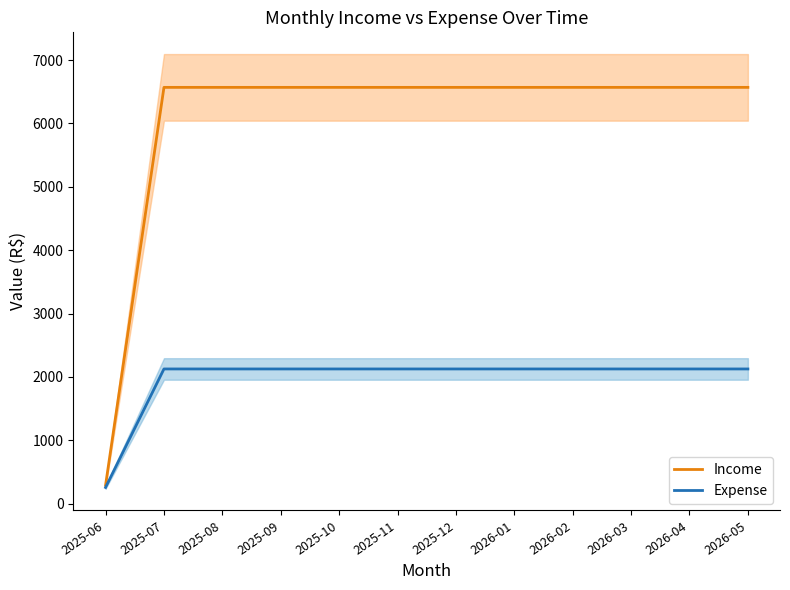

What are all the series names shown in the legend?

Income, Expense